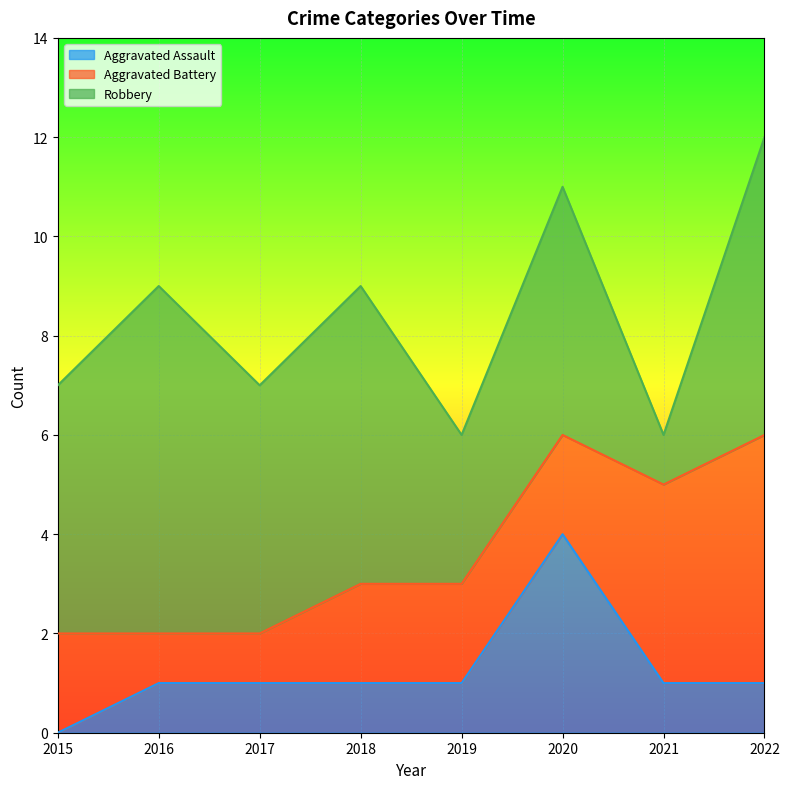

At how many categories does at least one series exceed 6?

1